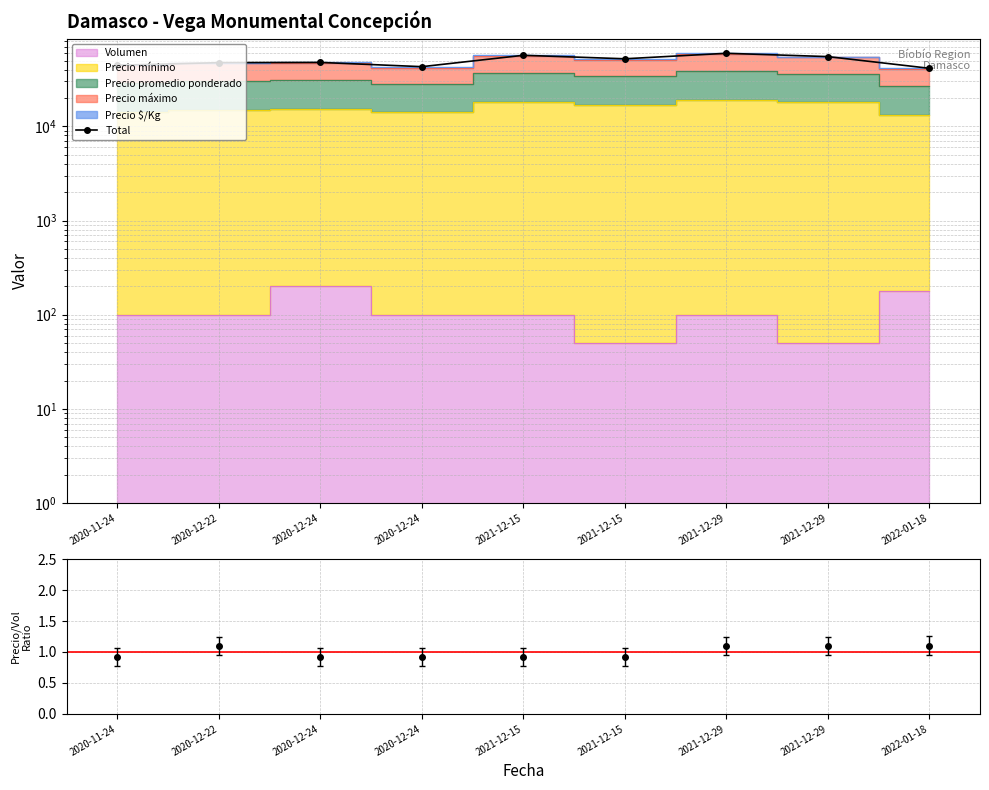

What is the label of the 8th point from the left?

2021-12-29